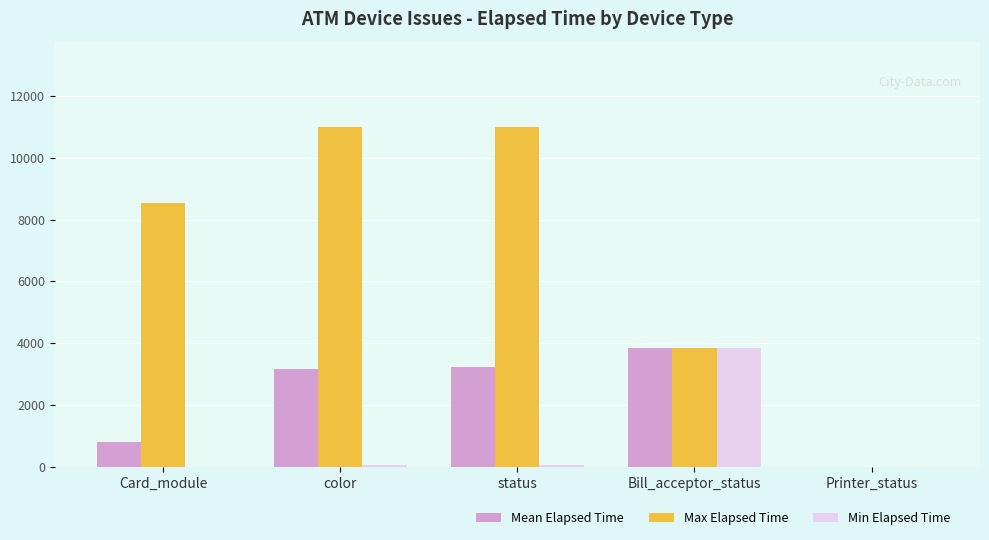

How many values in Max Elapsed Time are above zero?

4